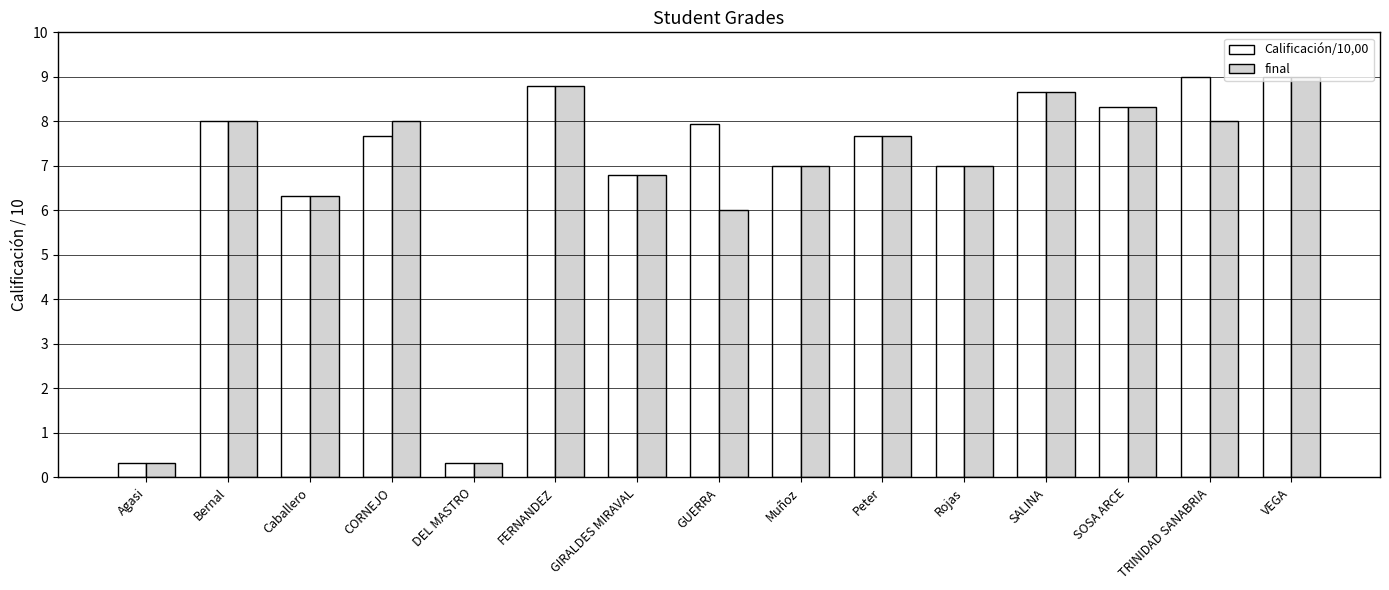

What is the sum of all final values?

100.3